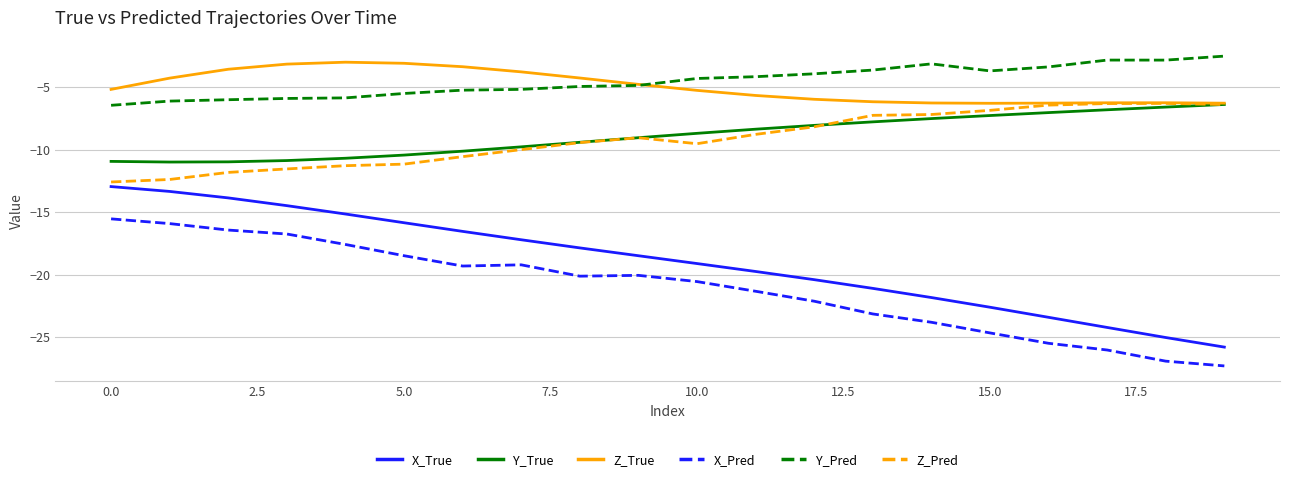

What are all the series names shown in the legend?

X_True, Y_True, Z_True, X_Pred, Y_Pred, Z_Pred